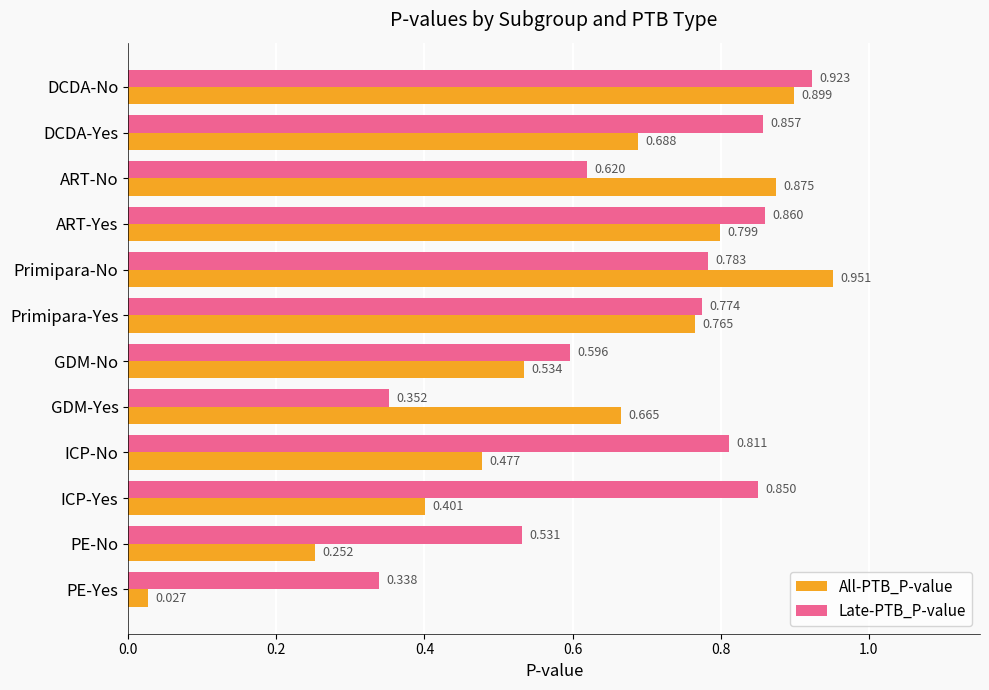

Which series has the largest range (max minus min)?

All-PTB_P-value